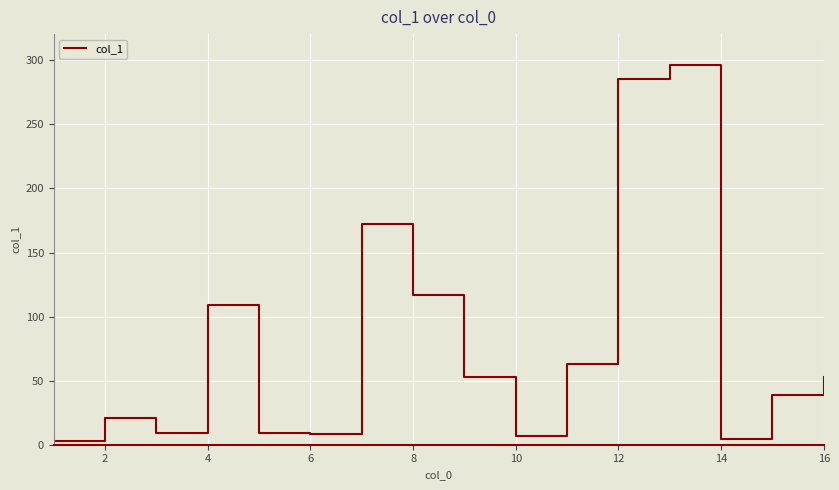

What is the greatest value displayed?

296.7